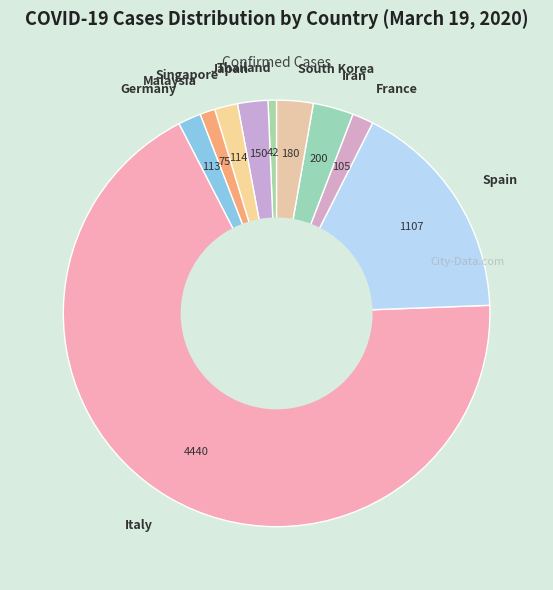

Is it true that Malaysia is 1% of the pie?

True